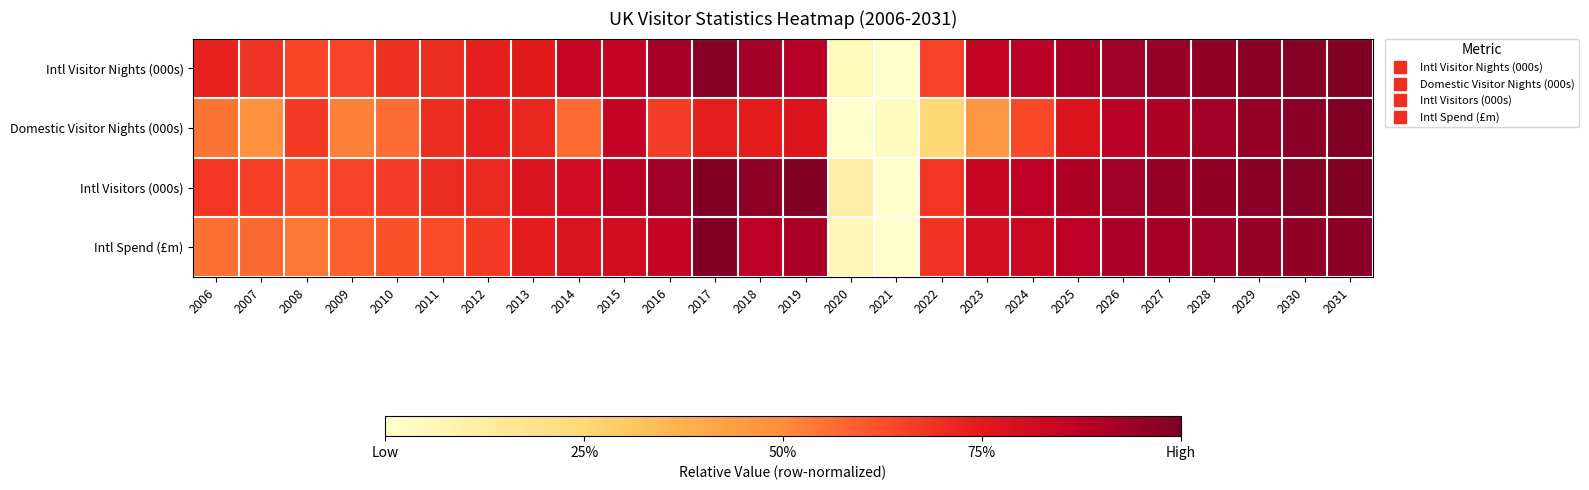

Reading right to left, extract all data points from this chart.

Intl Visitor Nights (000s): 2031=1.0	2030=1.0	2029=1.0	2028=1.0	2027=0.9	2026=0.9	2025=0.9	2024=0.9	2023=0.9	2022=0.6	2021=0.0	2020=0.0	2019=0.9	2018=0.9	2017=1.0	2016=0.9	2015=0.9	2014=0.8	2013=0.7	2012=0.7	2011=0.7	2010=0.7	2009=0.6	2008=0.6	2007=0.7	2006=0.7
Domestic Visitor Nights (000s): 2031=1.0	2030=1.0	2029=1.0	2028=0.9	2027=0.9	2026=0.9	2025=0.8	2024=0.6	2023=0.5	2022=0.3	2021=0.0	2020=0.0	2019=0.8	2018=0.7	2017=0.7	2016=0.7	2015=0.9	2014=0.6	2013=0.7	2012=0.7	2011=0.7	2010=0.6	2009=0.5	2008=0.7	2007=0.5	2006=0.5
Intl Visitors (000s): 2031=1.0	2030=1.0	2029=1.0	2028=1.0	2027=0.9	2026=0.9	2025=0.9	2024=0.9	2023=0.8	2022=0.7	2021=0.0	2020=0.1	2019=1.0	2018=1.0	2017=1.0	2016=0.9	2015=0.9	2014=0.8	2013=0.8	2012=0.7	2011=0.7	2010=0.7	2009=0.7	2008=0.6	2007=0.7	2006=0.7
Intl Spend (£m): 2031=1.0	2030=1.0	2029=0.9	2028=0.9	2027=0.9	2026=0.9	2025=0.9	2024=0.8	2023=0.8	2022=0.7	2021=0.0	2020=0.1	2019=0.9	2018=0.9	2017=1.0	2016=0.8	2015=0.8	2014=0.8	2013=0.7	2012=0.7	2011=0.6	2010=0.6	2009=0.6	2008=0.5	2007=0.6	2006=0.6